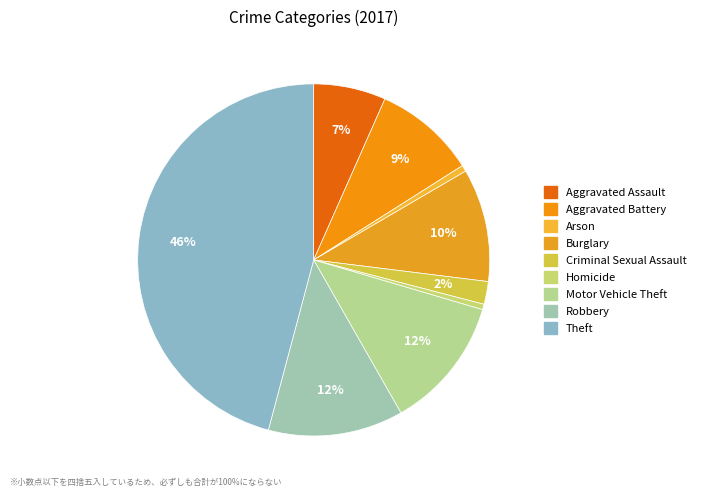

Count the number of slices in the pie.

9